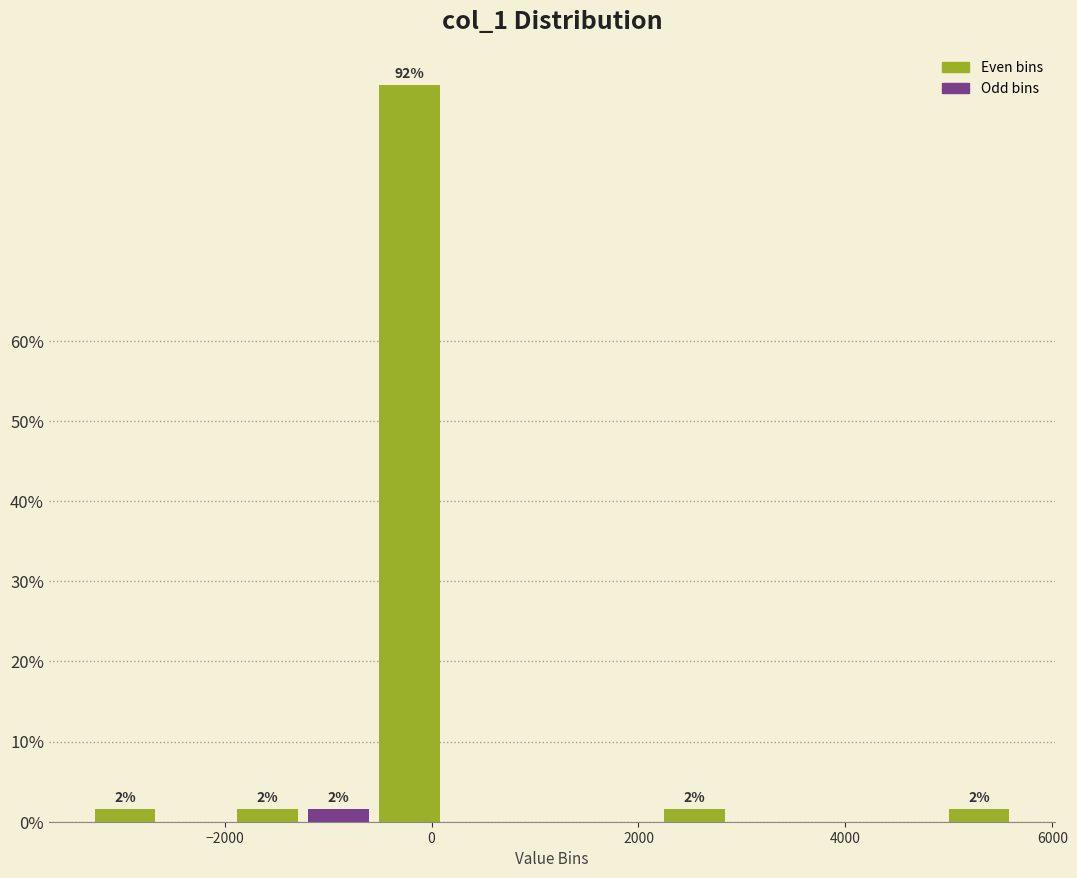

Around what value on the x-axis is the tallest bar? Give the approximate position of its centre, as read against the axis.

-200